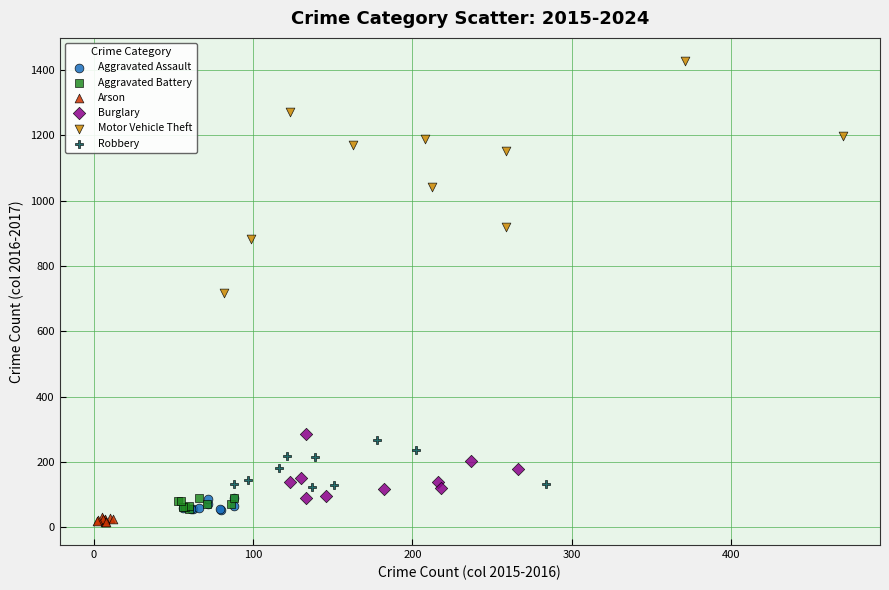

What are all the series names shown in the legend?

Aggravated Assault, Aggravated Battery, Arson, Burglary, Motor Vehicle Theft, Robbery